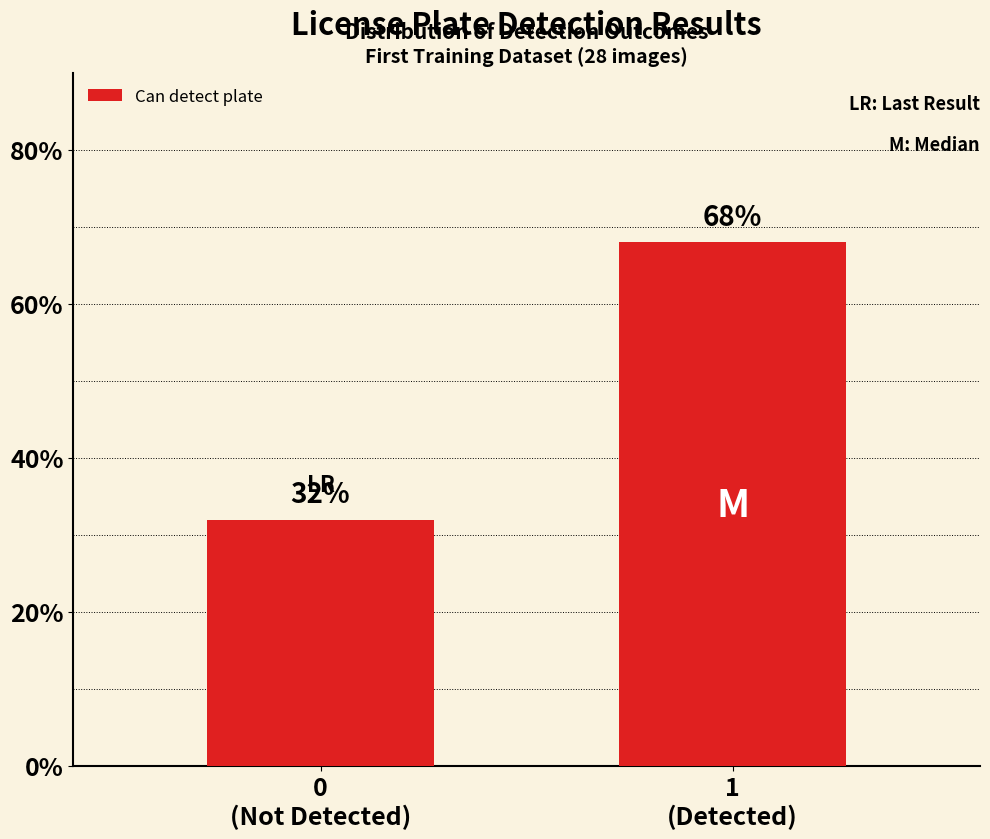

Reading left to right, transcribe all the data shown in this chart.

32	68